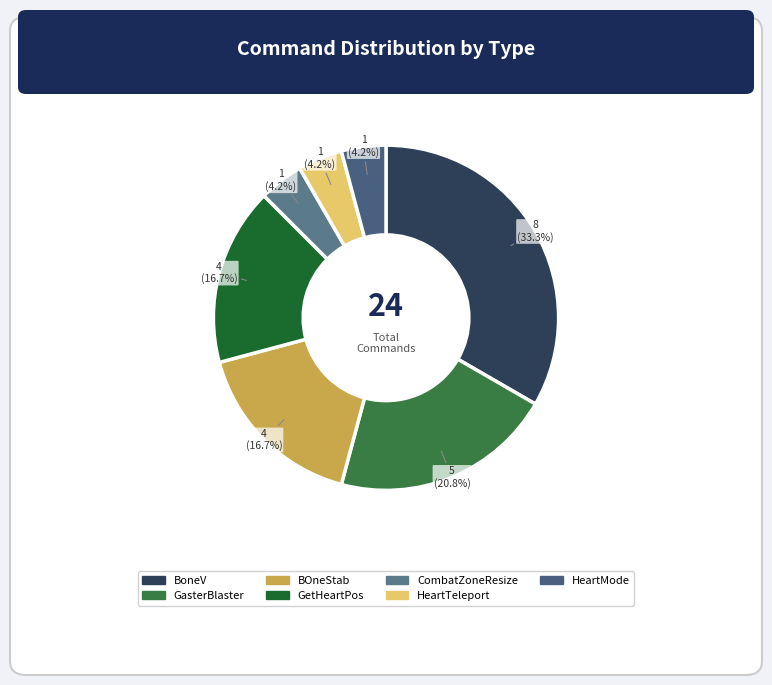

To the nearest percent, what percentage of the pie is GetHeartPos?

17%